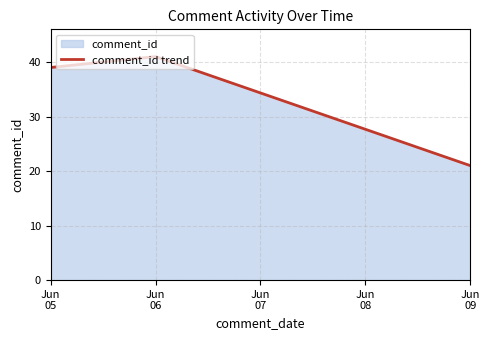

How many series are shown in this chart?

1